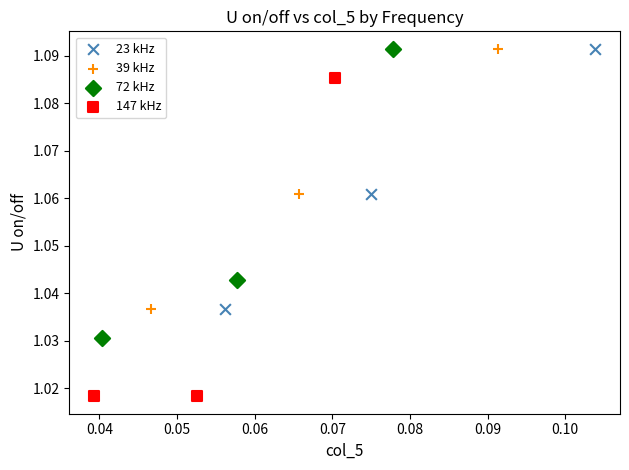

What are all the series names shown in the legend?

23 kHz, 39 kHz, 72 kHz, 147 kHz